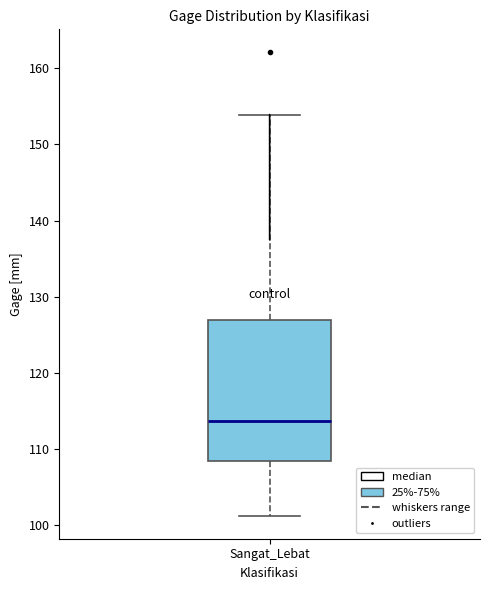

Where is the upper edge of the box for Sangat_Lebat on the y-axis? The values are not printed on the chart, so give them approximately, as read against the axis.

127